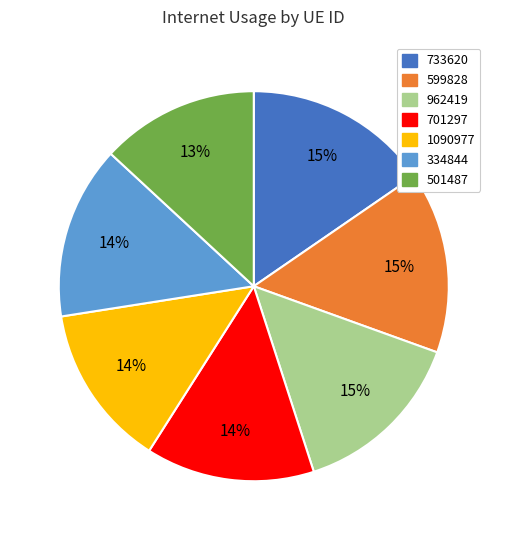

The 962419 slice represents 27% of the pie. True or false?

False